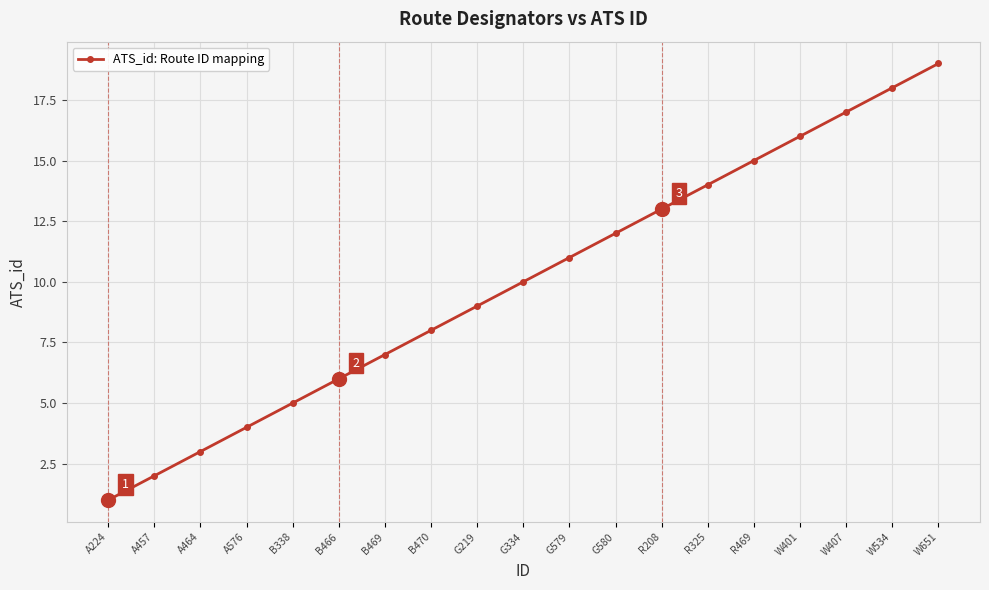

What is the change in value from G334 to G579?

+1